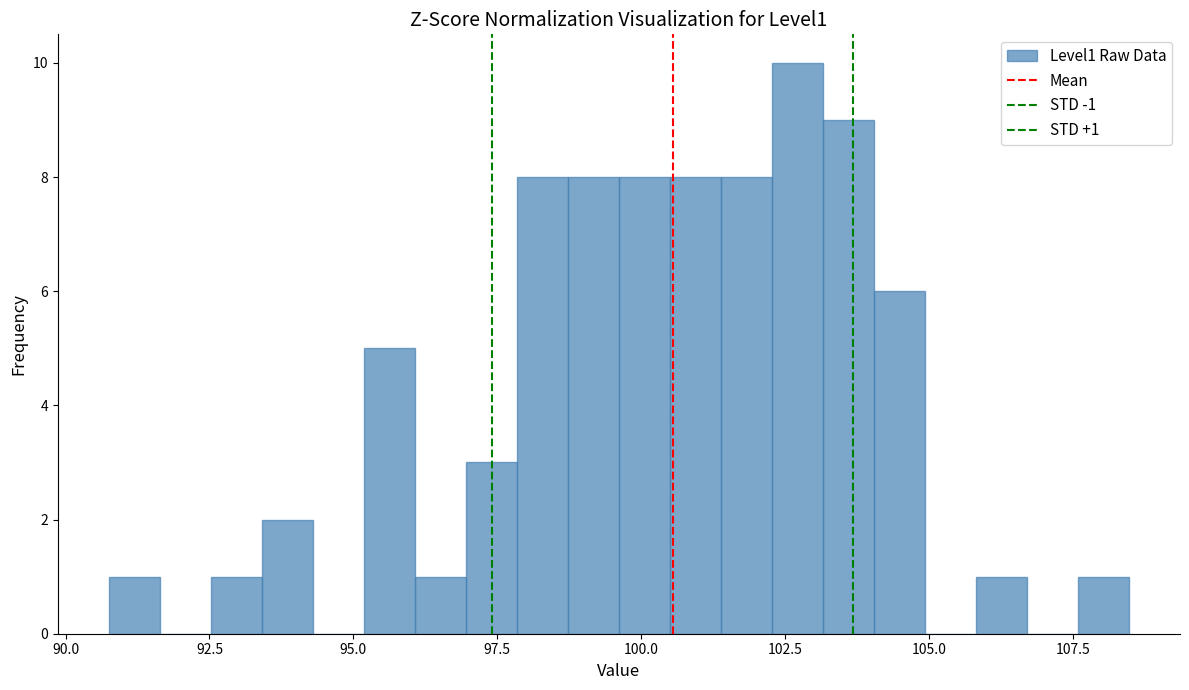

Read against the x-axis, roughly where is the centre of the tallest bar?

102.5